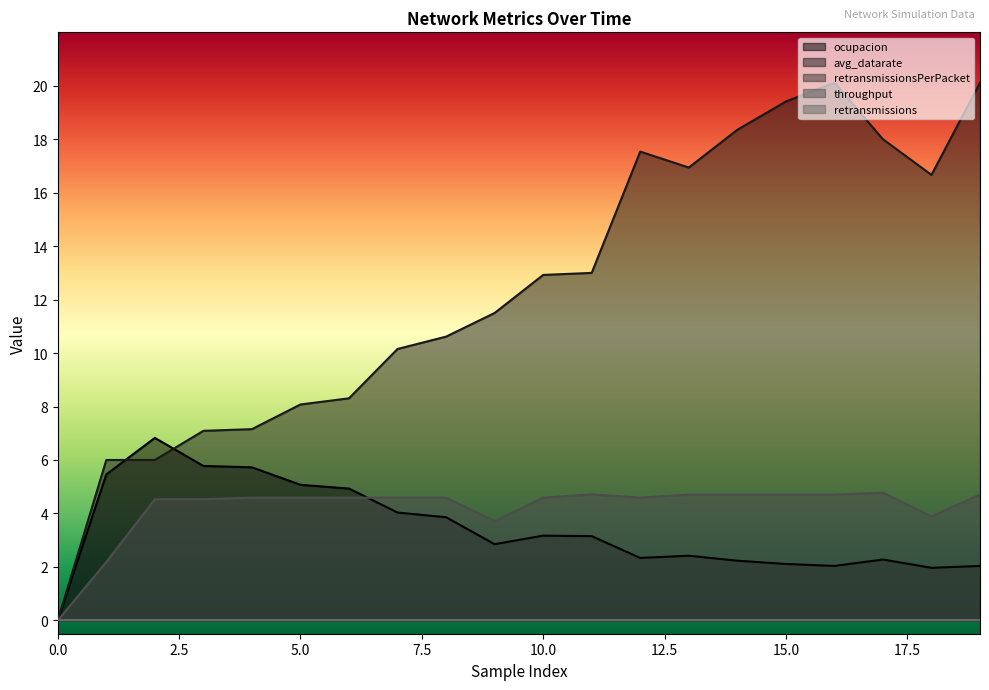

Which category has the highest value in the avg_datarate series?

16